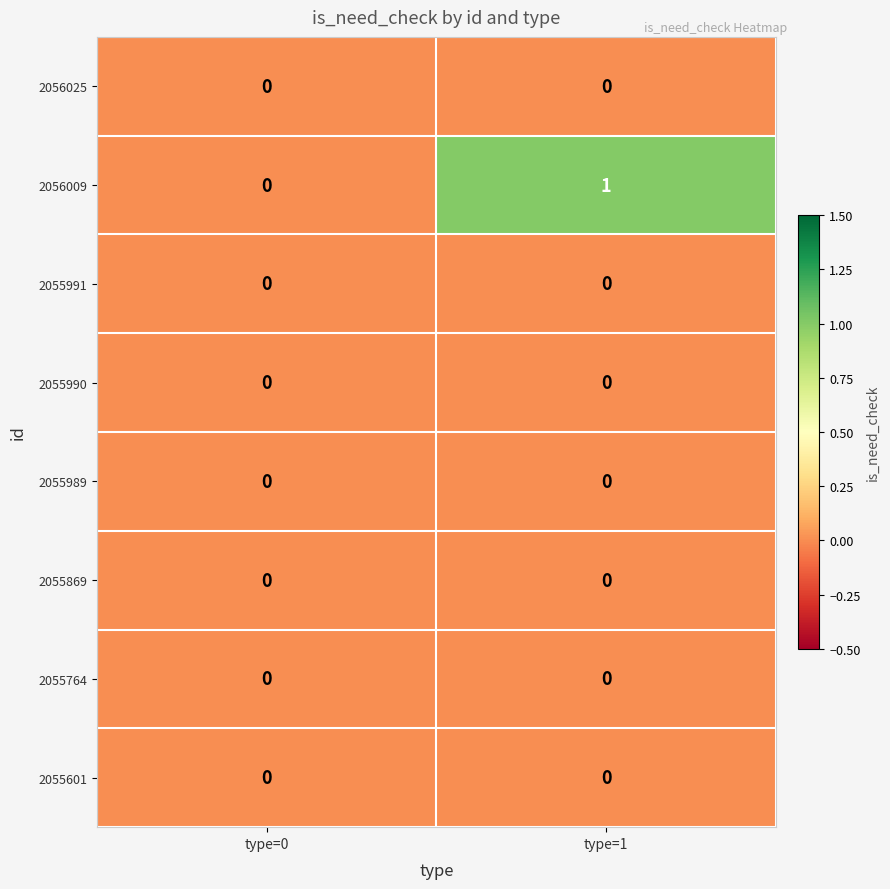

Reading right to left, list all the values displayed in this chart.

2056025: 0	0
2056009: 1	0
2055991: 0	0
2055990: 0	0
2055989: 0	0
2055869: 0	0
2055764: 0	0
2055601: 0	0